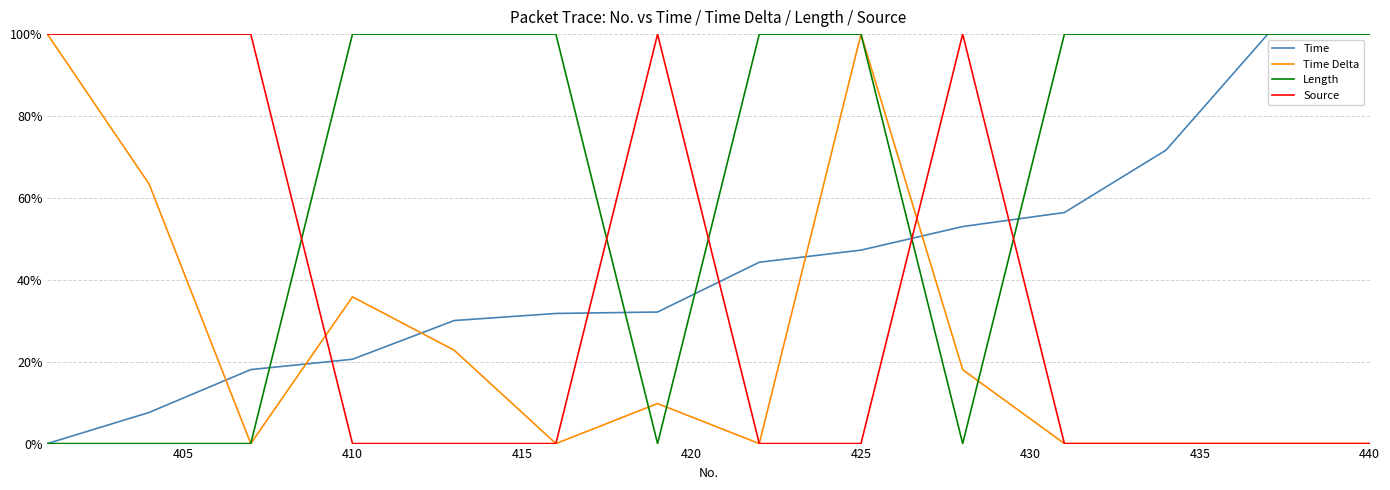

What are all the series names shown in the legend?

Time, Time Delta, Length, Source